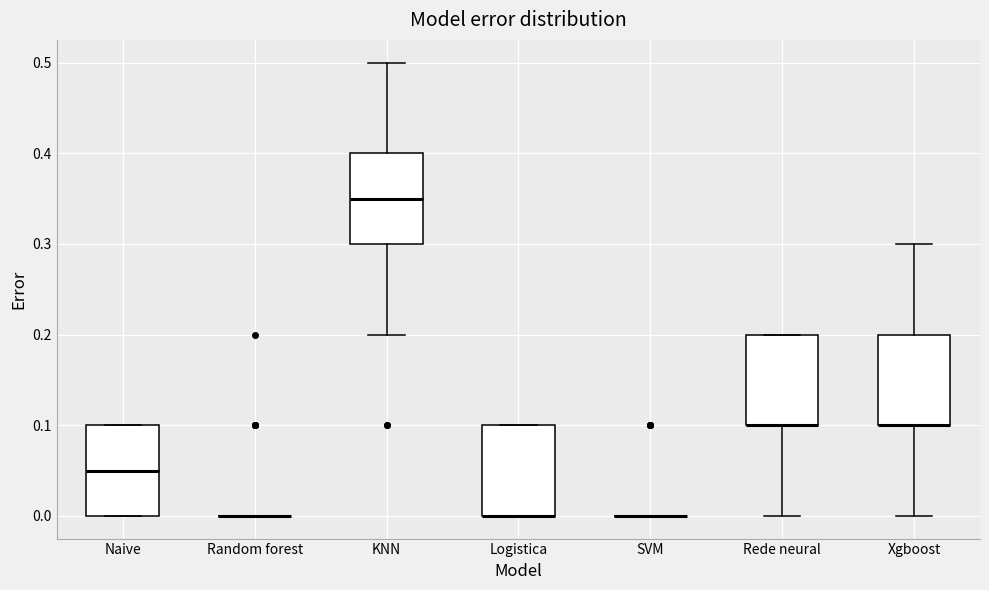

Reading left to right, read every box against the y-axis: the position of its median line, the range the box covers, and the ends of its whiskers. The values are not printed on the chart, so give them approximately, as read against the axis.

Naive: median 0.05, box 0.00 to 0.10, whiskers 0.00 to 0.10
Random forest: box collapsed to a line at 0.00, whiskers 0.00 to 0.00
KNN: median 0.35, box 0.30 to 0.40, whiskers 0.20 to 0.50
Logistica: median 0.00 (drawn on the box's lower edge), box 0.00 to 0.10, whiskers 0.00 to 0.10
SVM: box collapsed to a line at 0.00, whiskers 0.00 to 0.00
Rede neural: median 0.10 (drawn on the box's lower edge), box 0.10 to 0.20, whiskers 0.00 to 0.20
Xgboost: median 0.10 (drawn on the box's lower edge), box 0.10 to 0.20, whiskers 0.00 to 0.30